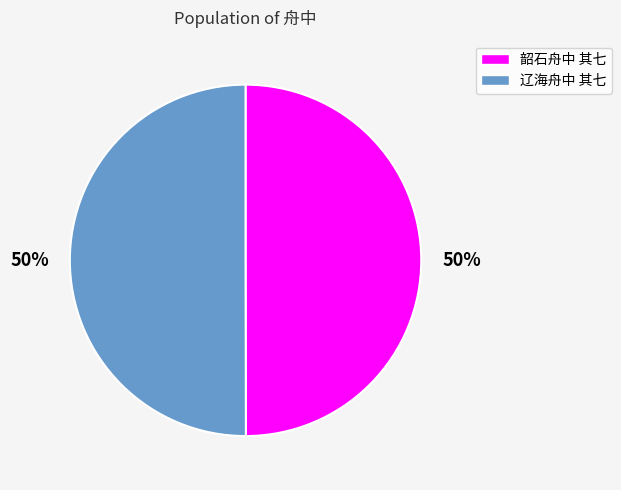

To the nearest percent, what is the combined percentage of 辽海舟中 其七 and 韶石舟中 其七?

100%